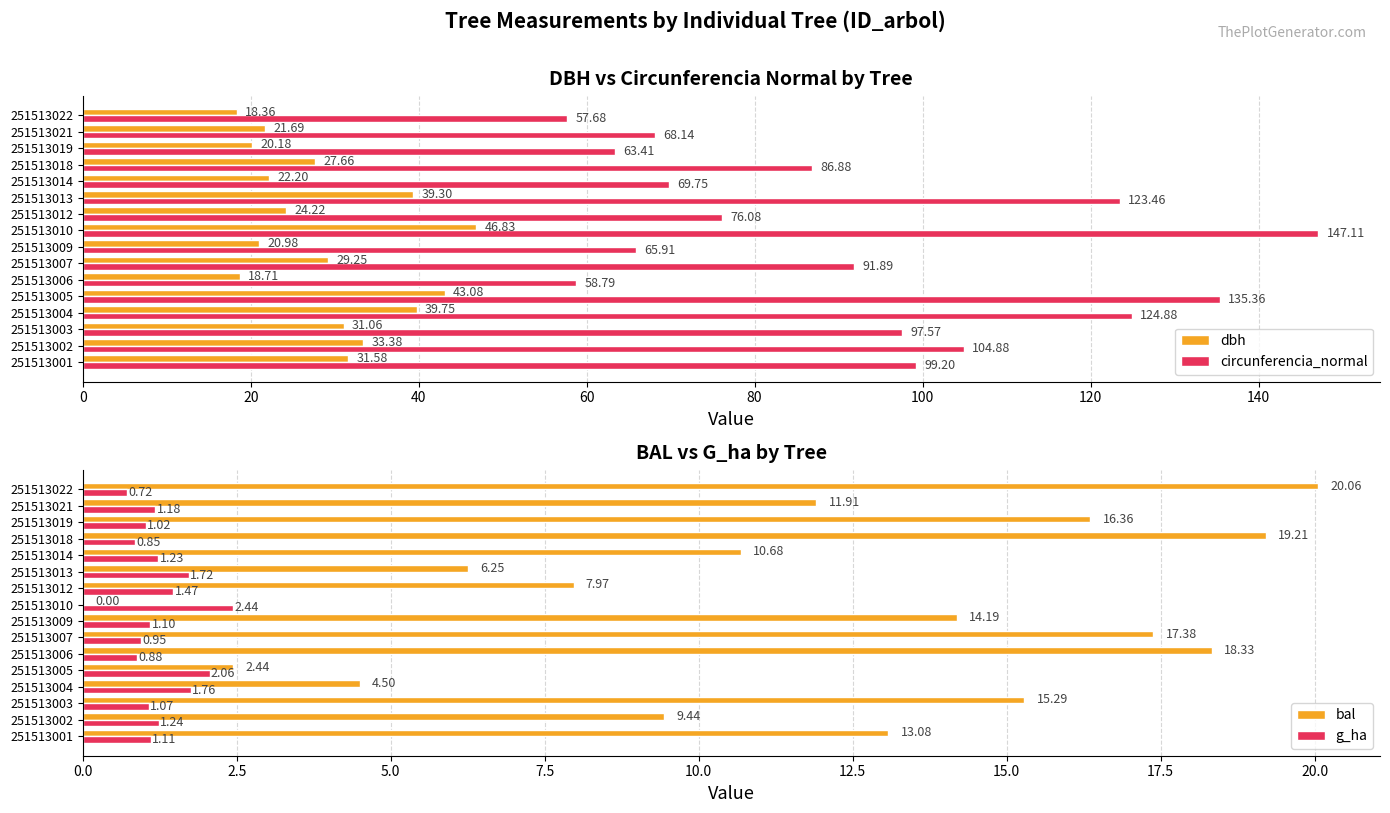

Which series has the largest total across all categories?

circunferencia_normal